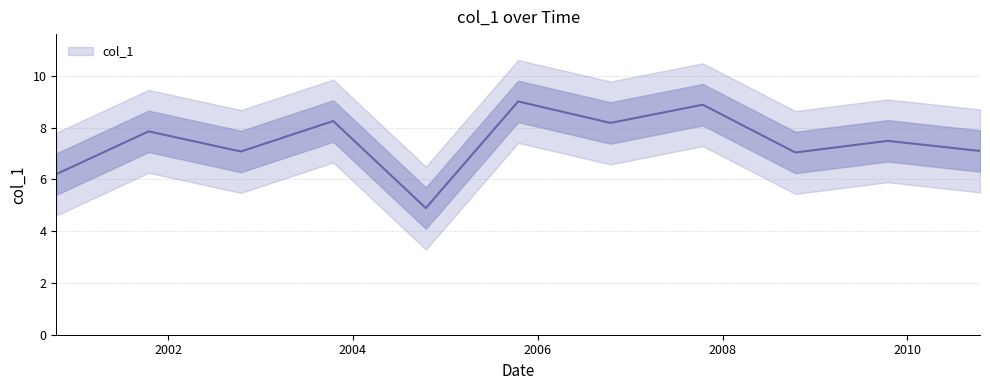

At which category does the data reach its first local valley?

2002-10-15